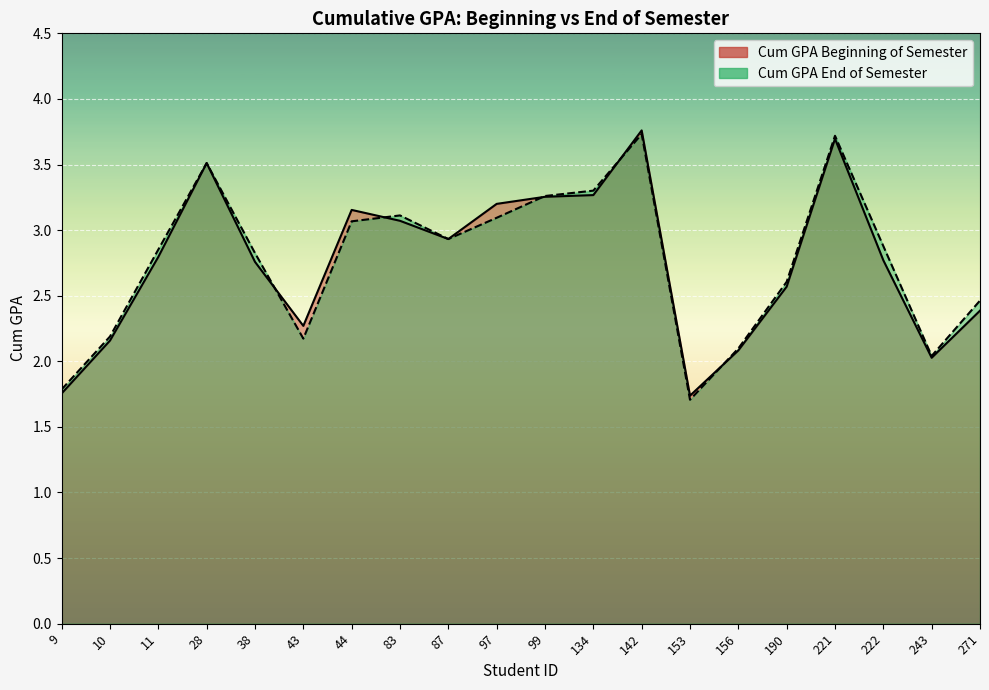

What is the minimum value for Cum GPA Beginning of Semester?

1.7